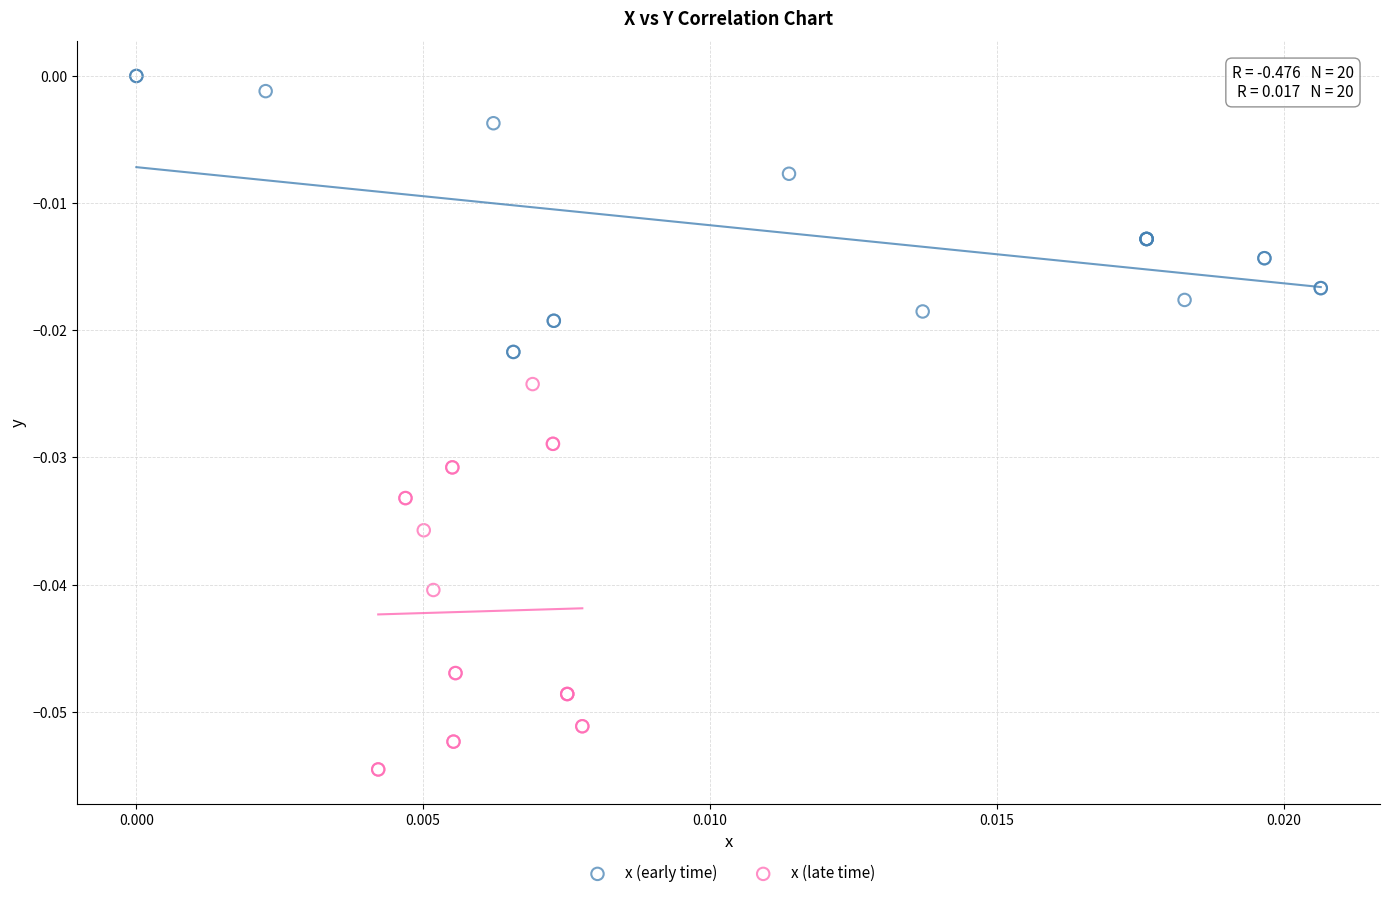

Which series reaches the minimum Y coordinate?

x (late time)